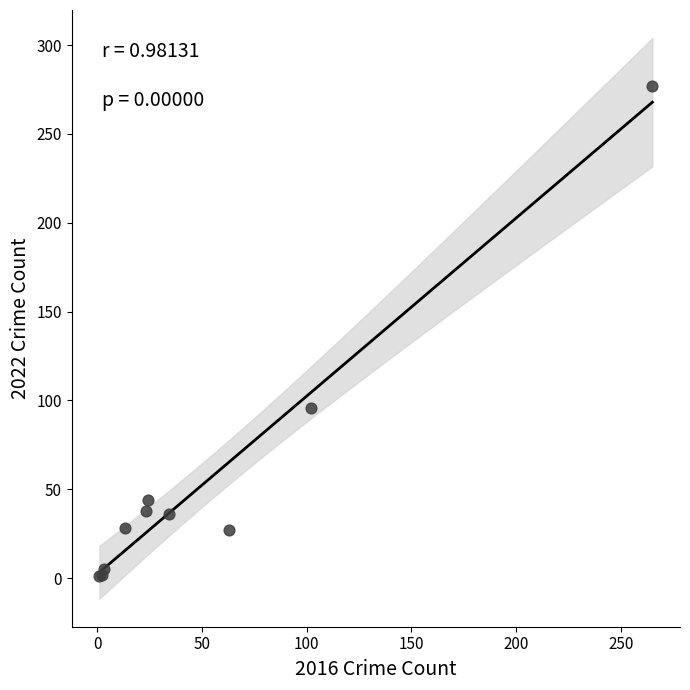

What Y value in the scatter plot is closest to 139?

96